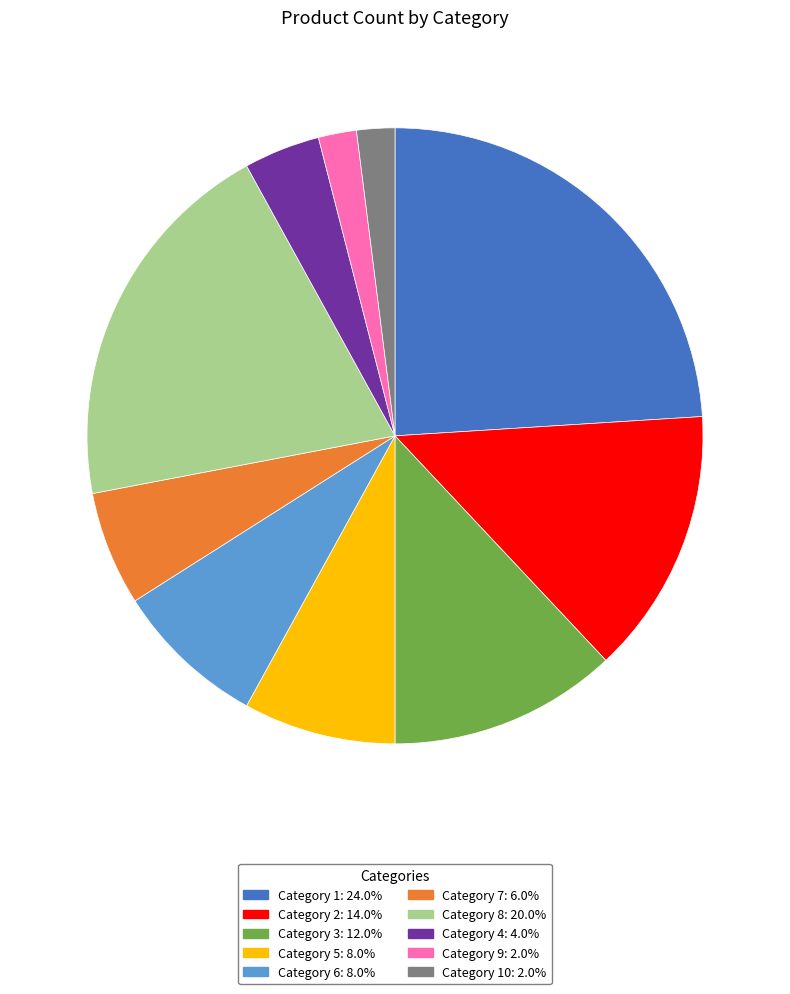

Is there a majority slice in this chart?

No